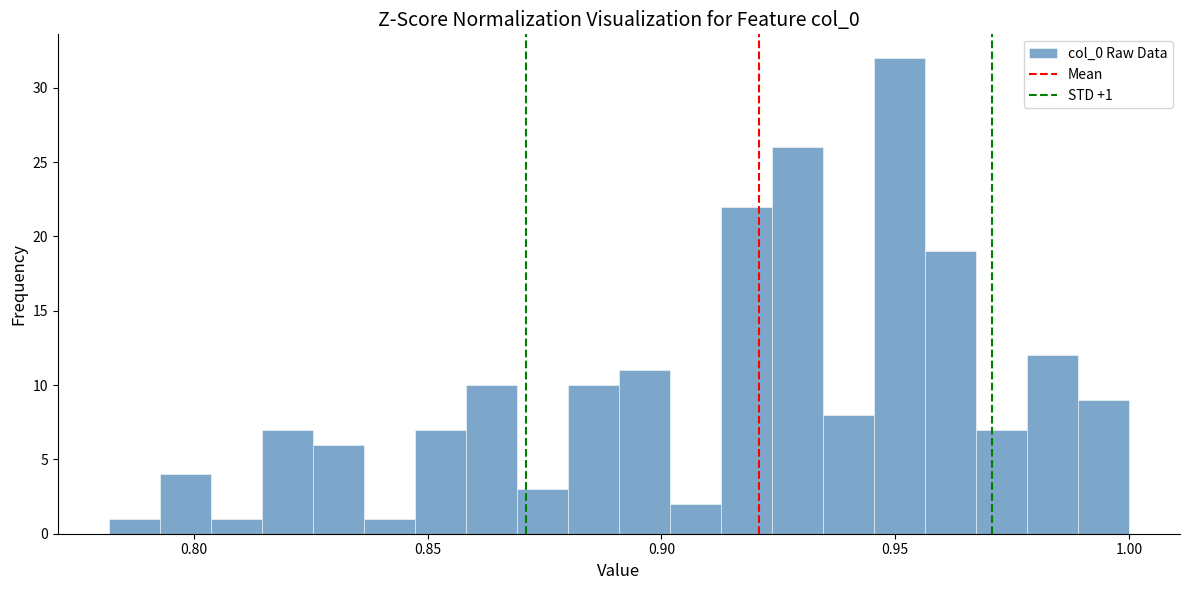

Around what value on the x-axis is the tallest bar? Give the approximate position of its centre, as read against the axis.

0.950